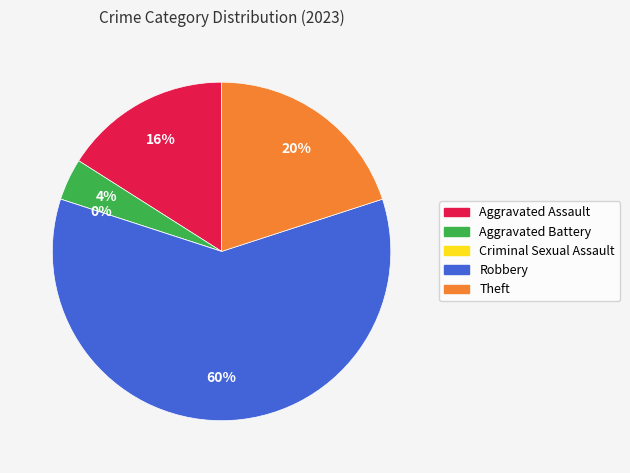

How many slices are in this pie chart?

5